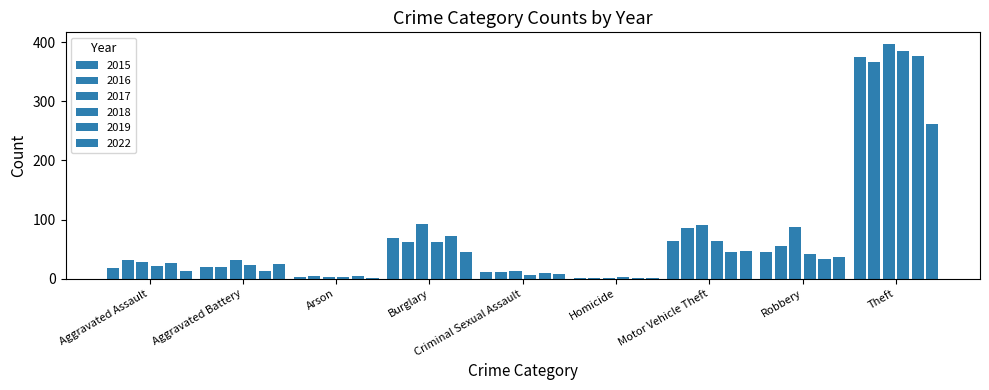

Count the number of data series in this chart.

6